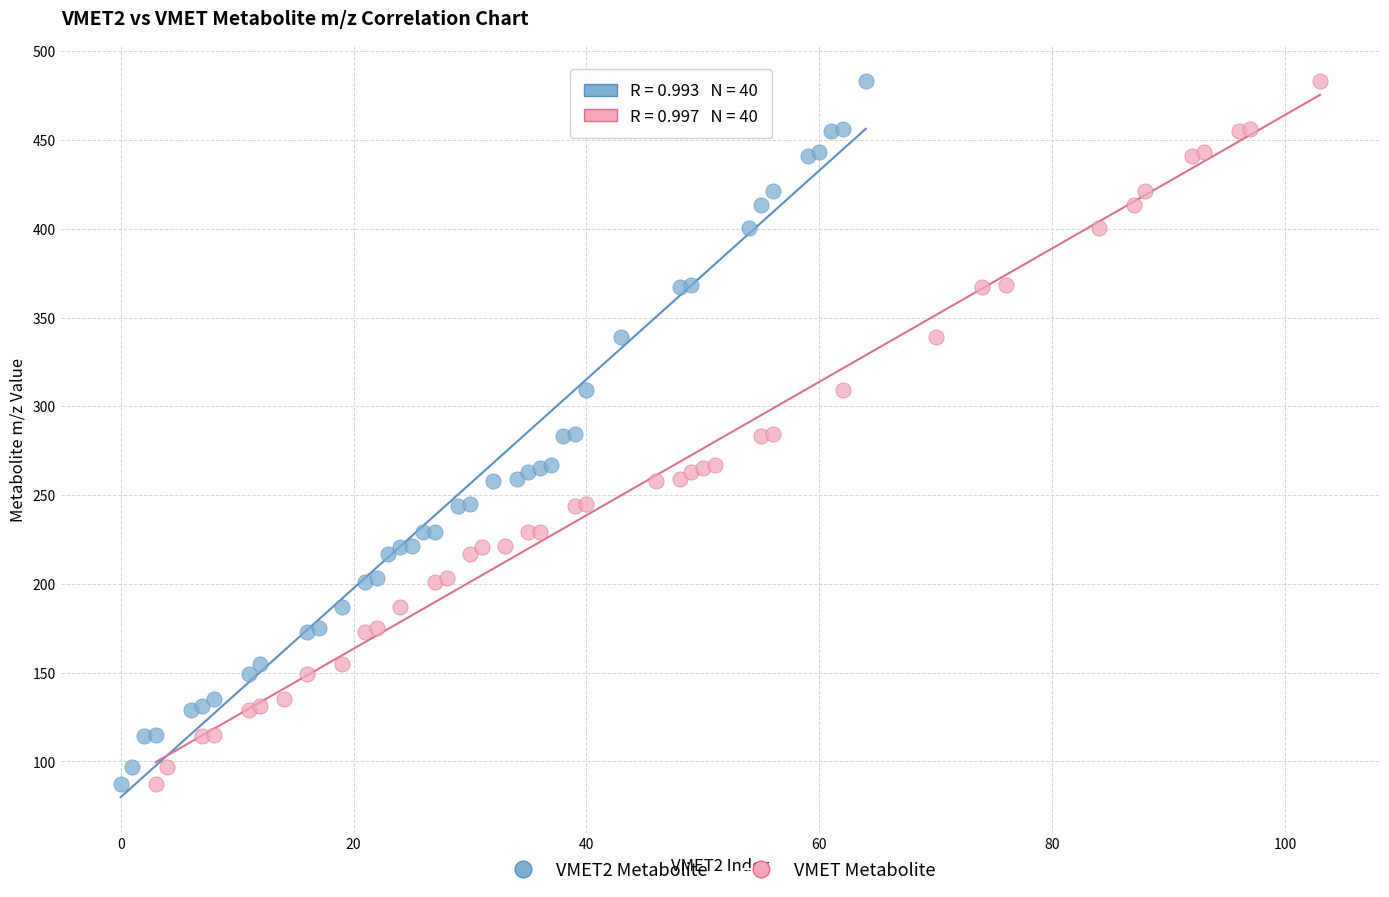

Which series has the widest spread of Y values?

VMET Metabolite